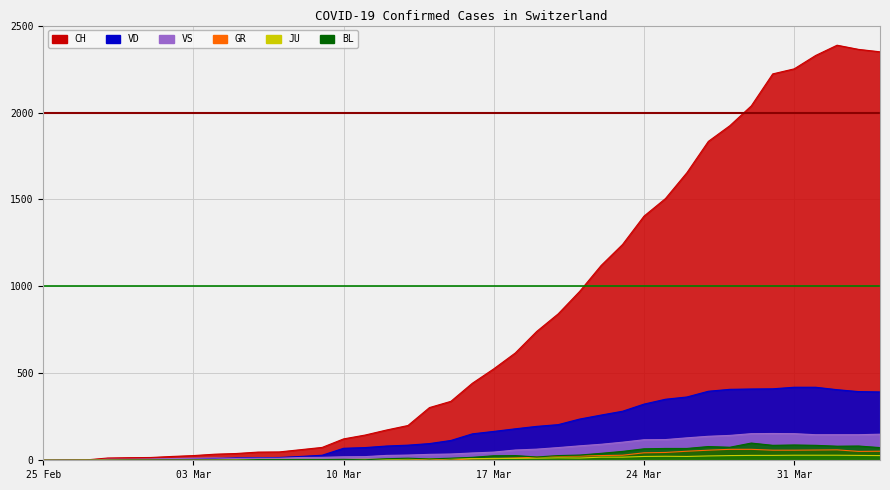

How many interior local peaks does the JU series have?

2